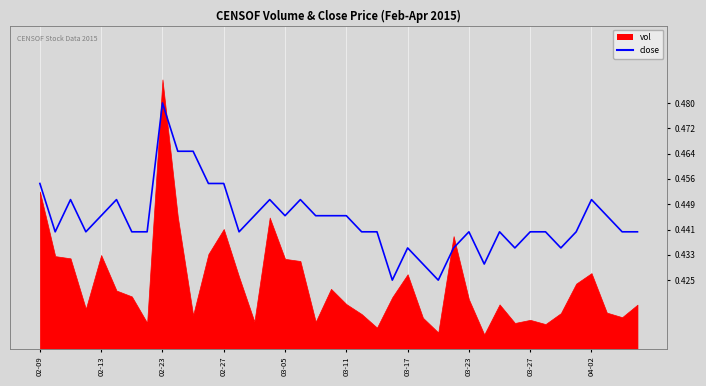

What is the maximum value shown in the chart?

0.5